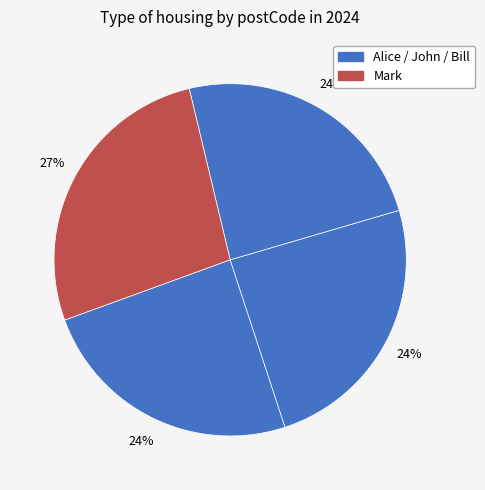

Count the number of slices in the pie.

4